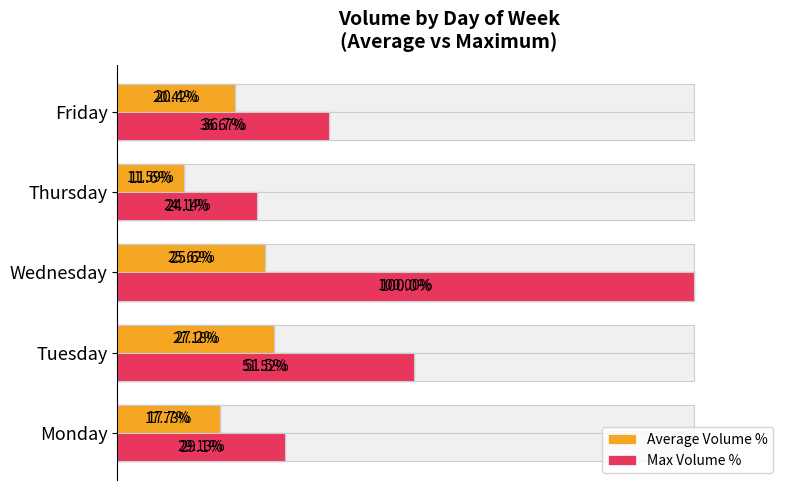

Is the value of Average Volume % at Tuesday greater than the value of Max Volume % at Wednesday?

No